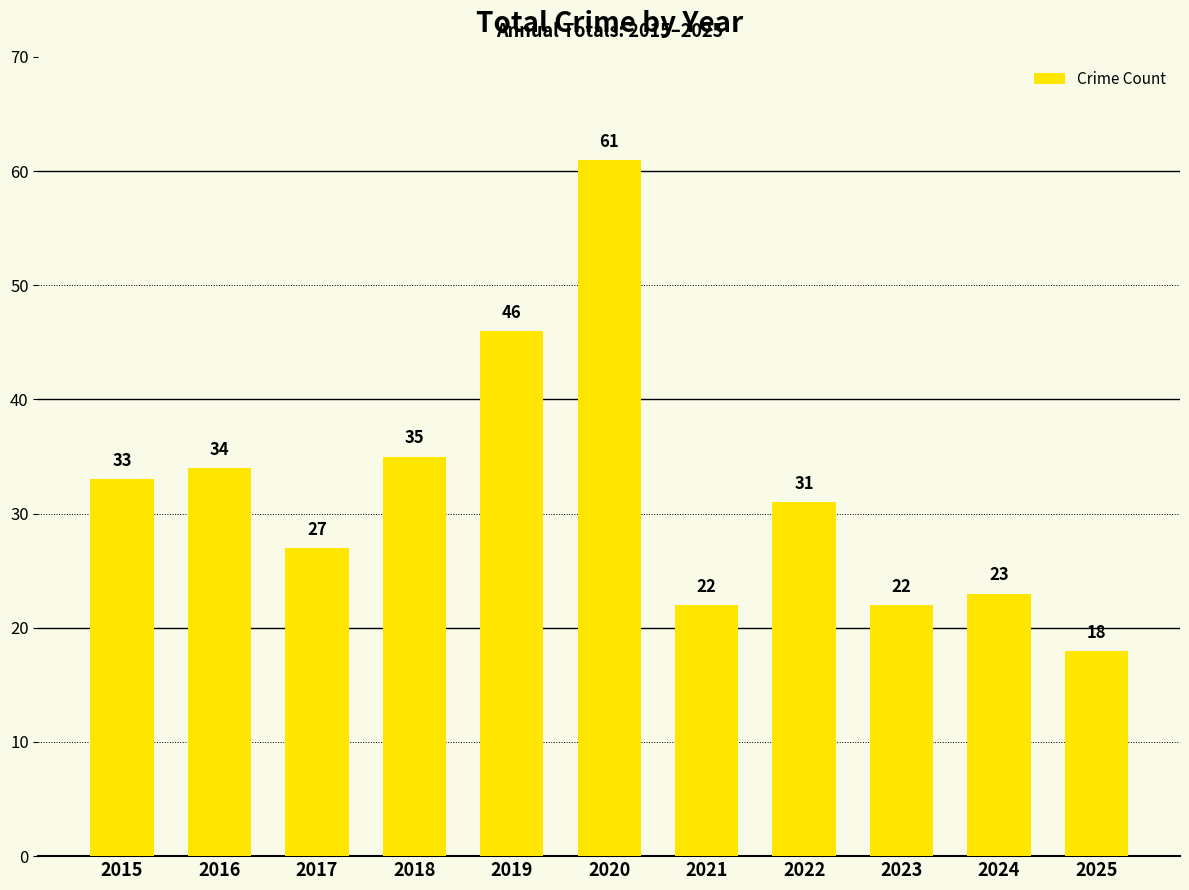

True or false: the data shows 22 at 2023.

True